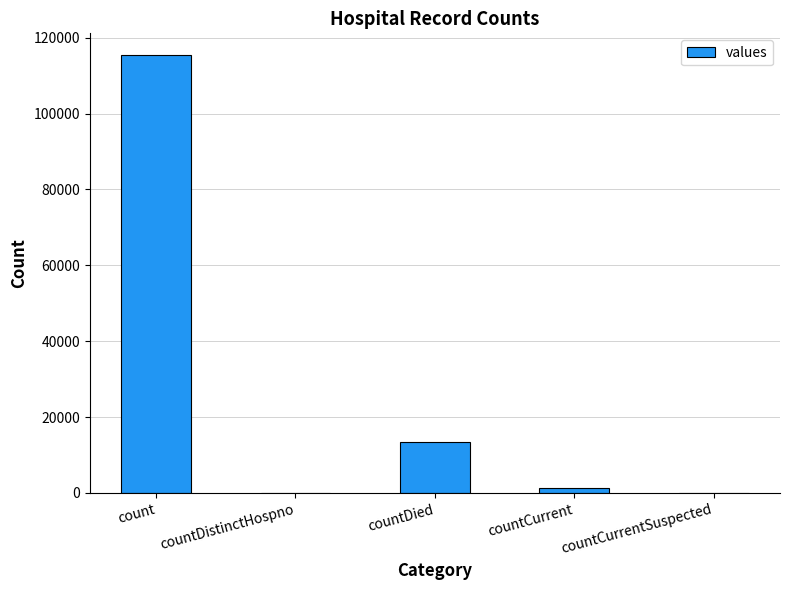

What is the maximum value shown in the chart?

115379